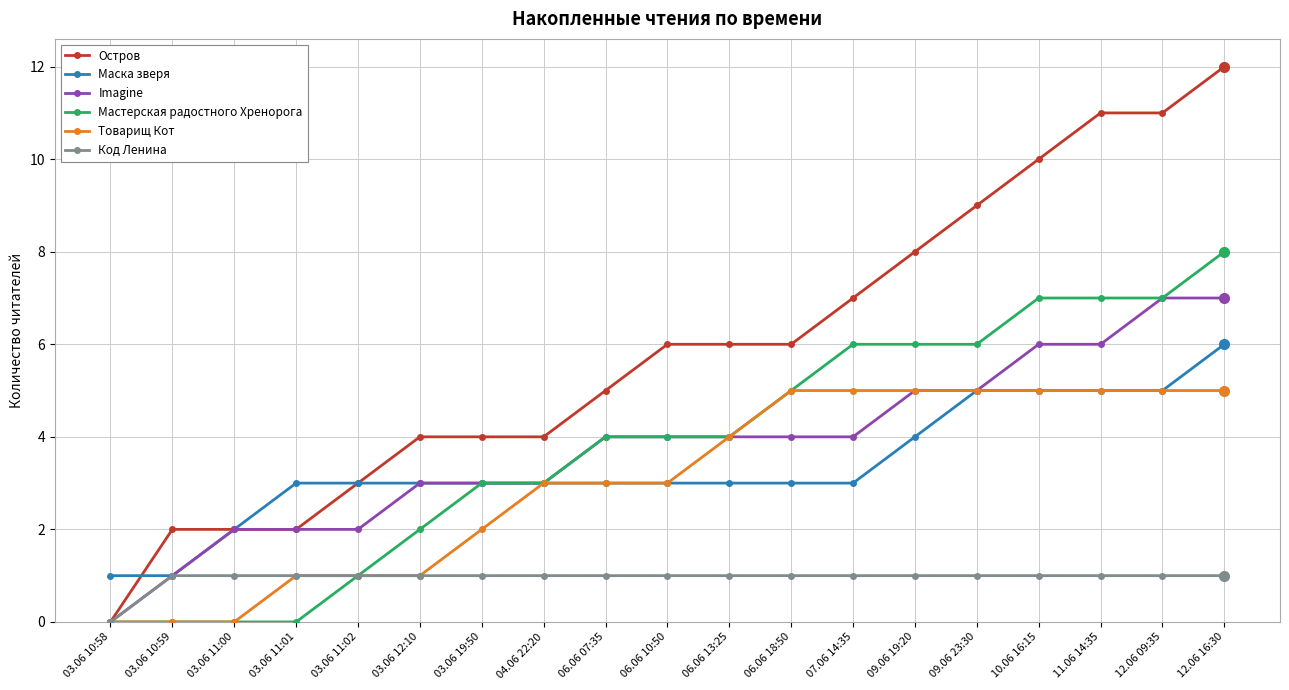

Is the value of Остров at 09.06 23:30 greater than the value of Imagine at 09.06 23:30?

Yes